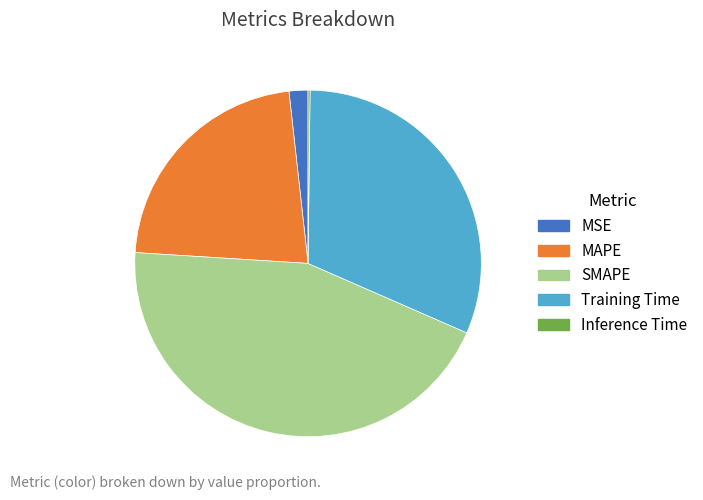

Which has a higher value, MSE or MAPE?

MAPE